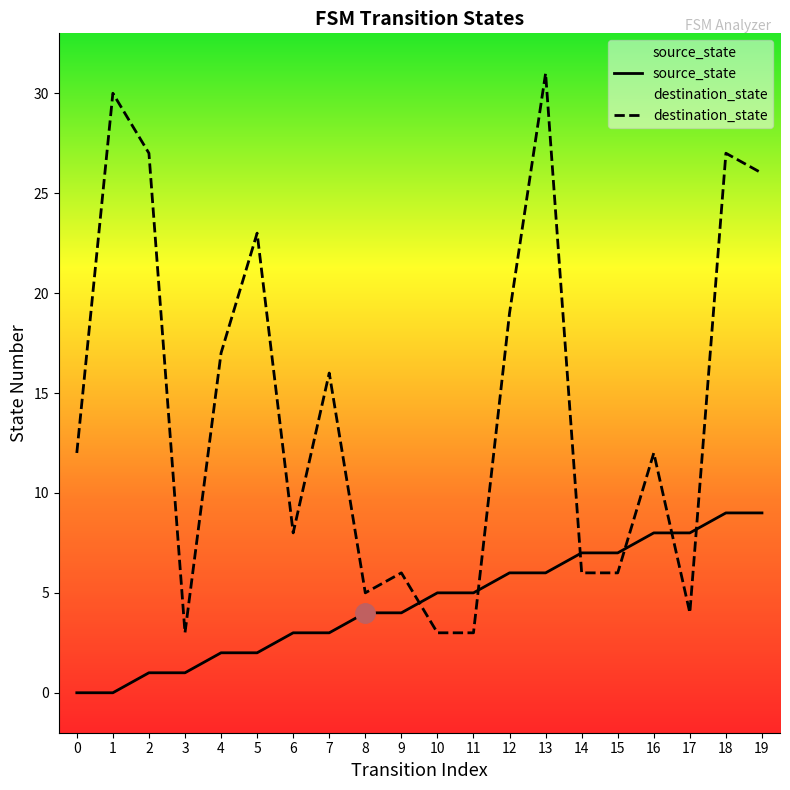

How many values in source_state are above zero?

18